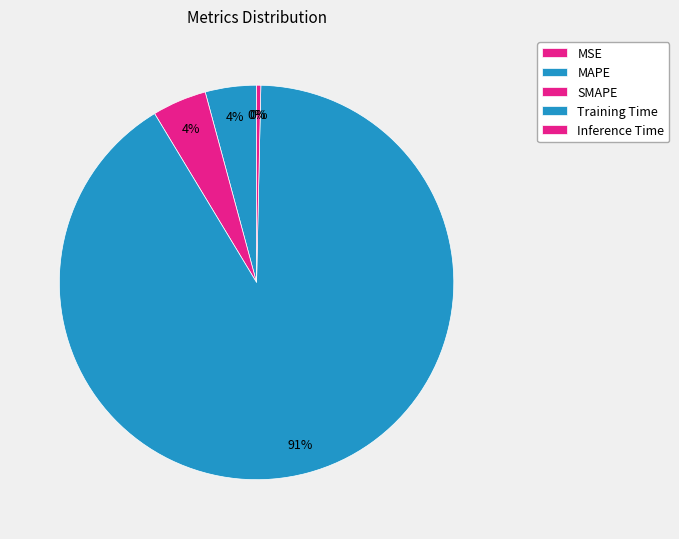

Which has a higher value, MAPE or MSE?

MAPE